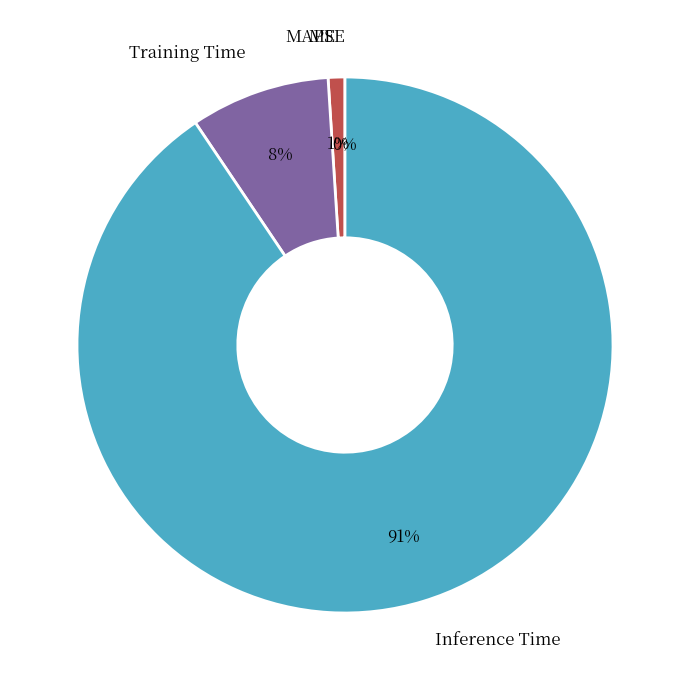

To the nearest percent, what is the difference between the Inference Time and MAPE slice percentages?

90%